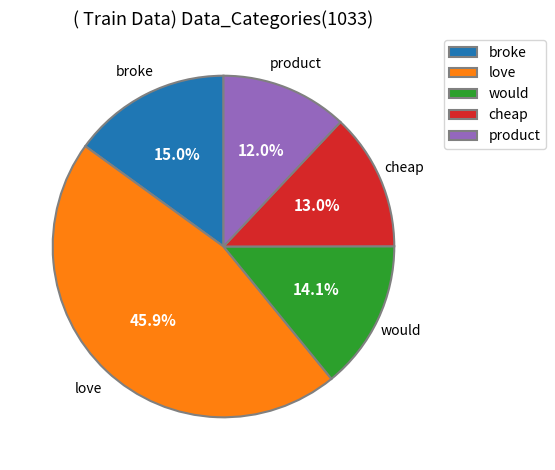

What is the ratio of the value at broke to the value at would?

1.1